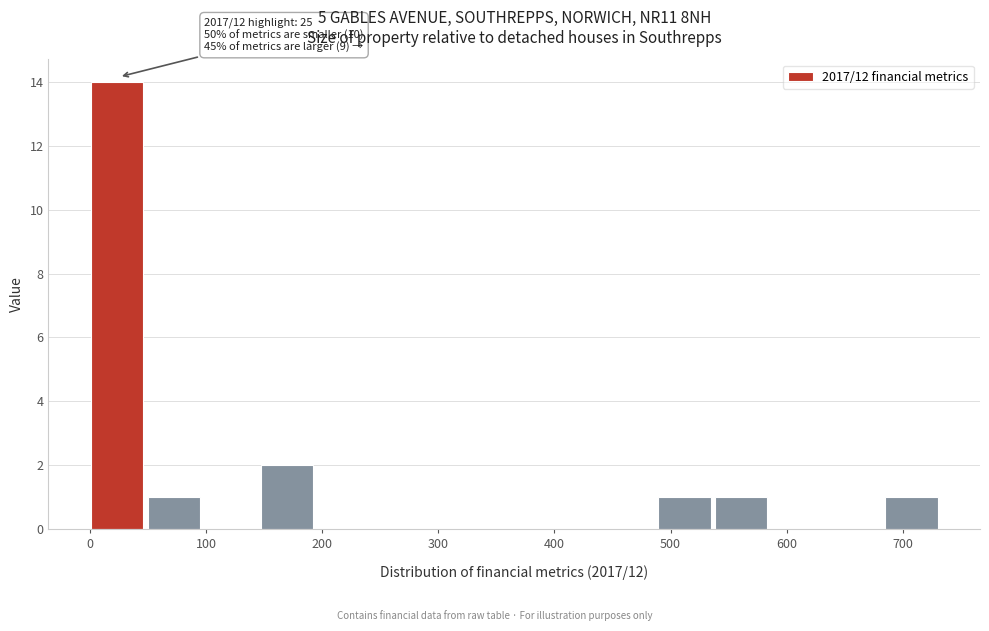

Over which range of the x-axis is the bar tallest?

0 to 50